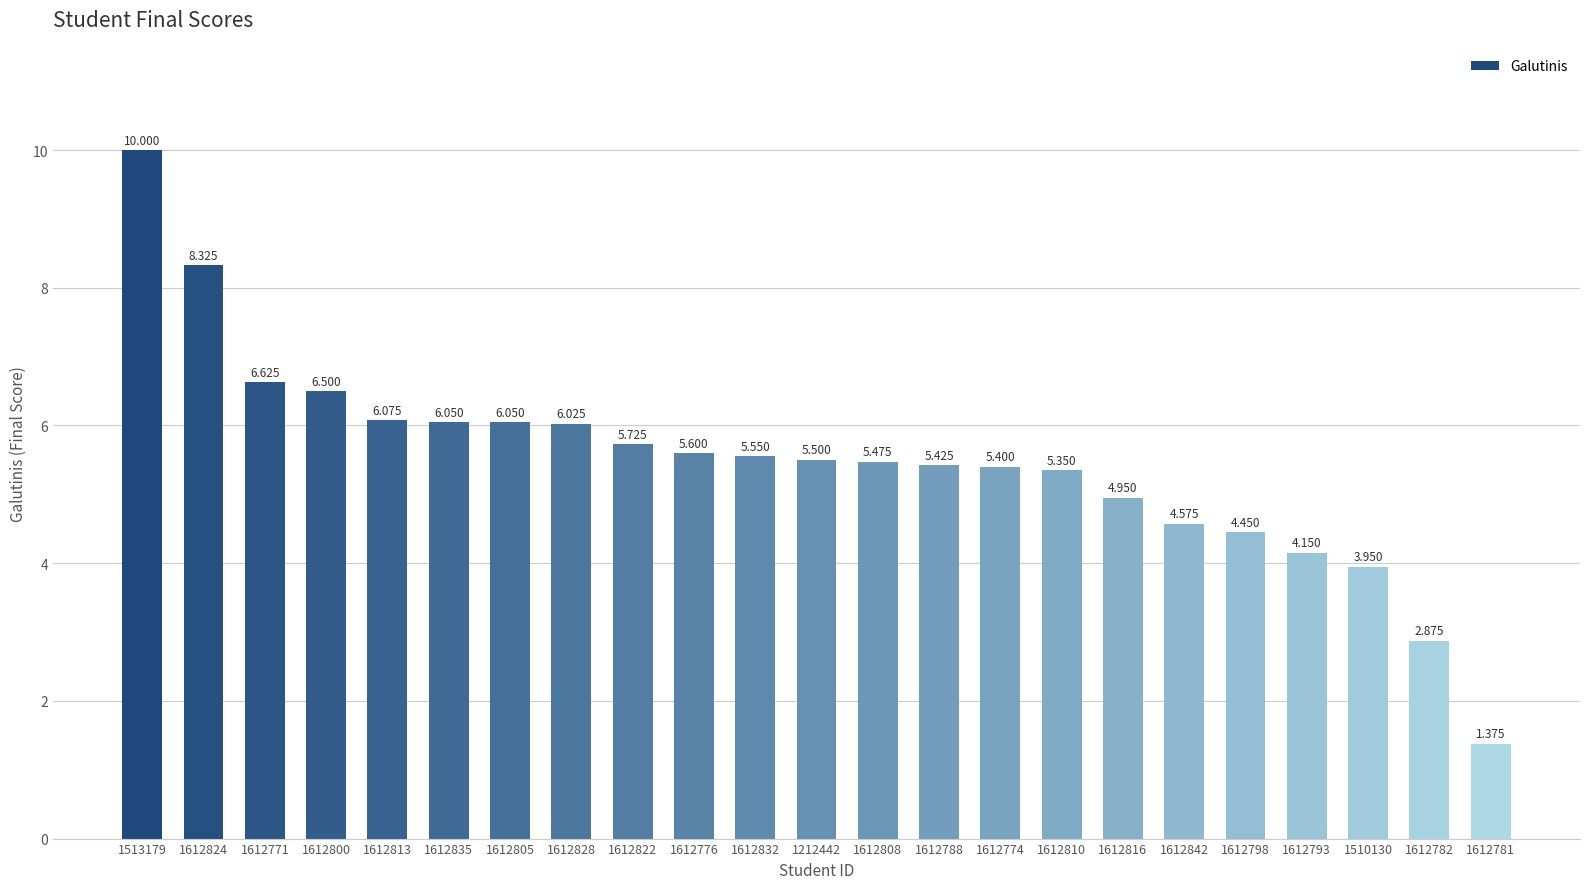

Which has a higher value, 1612771 or 1612808?

1612771